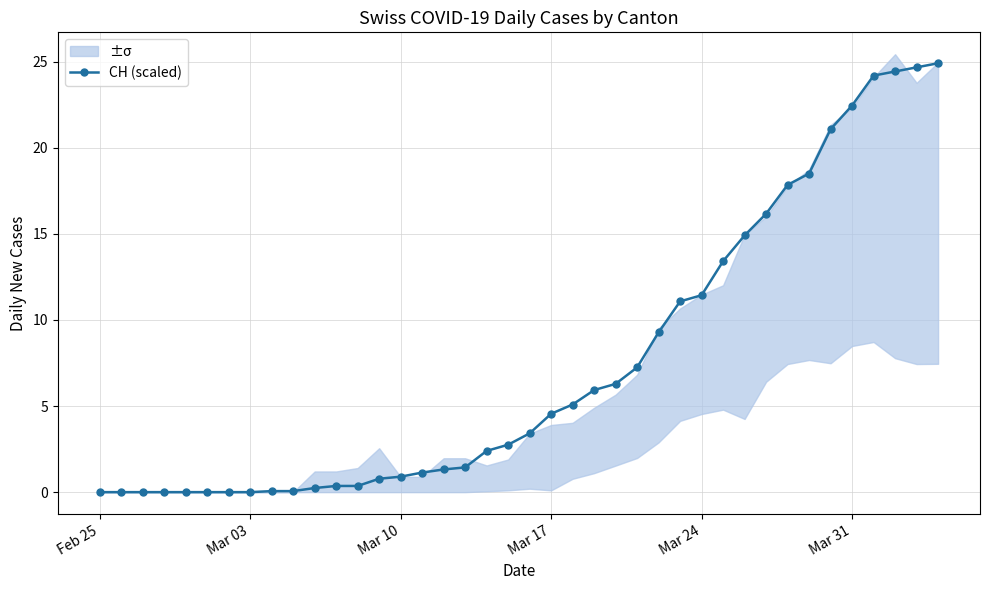

Which label corresponds to the smallest value in the chart?

Feb 25